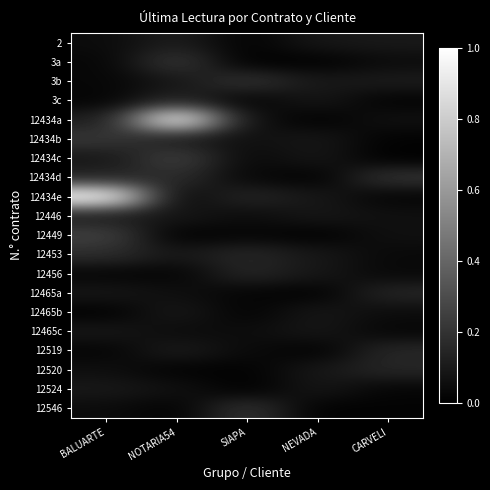

Rank the series by their maximum value, from highest to lowest.

12434a, 12434e, 12434c, 12449, 3a, 12434b, 3b, 12434d, 12546, 12453, 12519, 12465a, 12456, 12520, 3c, 2, 12446, 12465b, 12524, 12465c